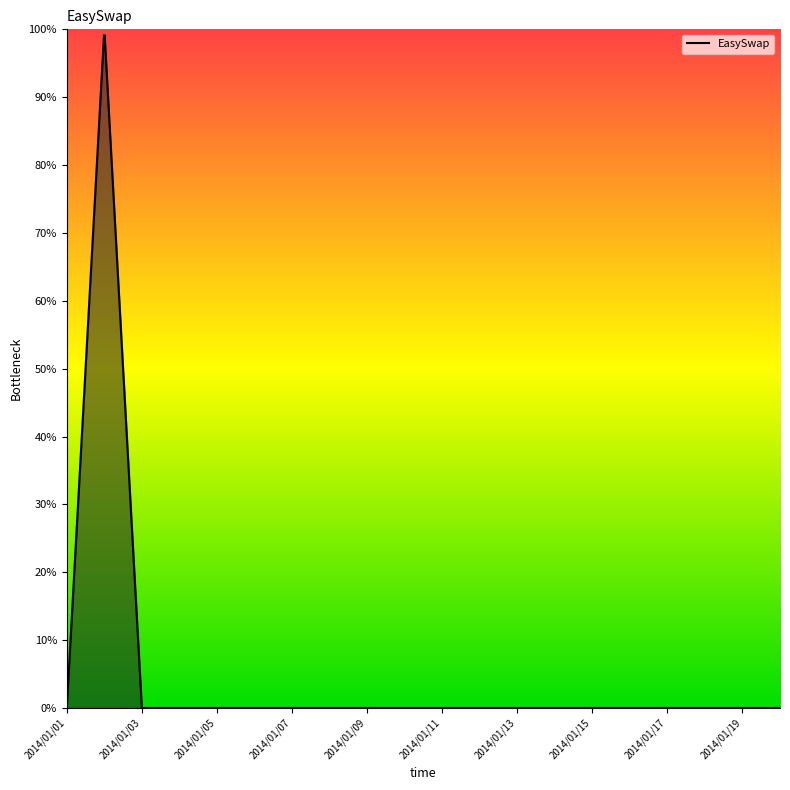

What is the maximum value shown in the chart?

100